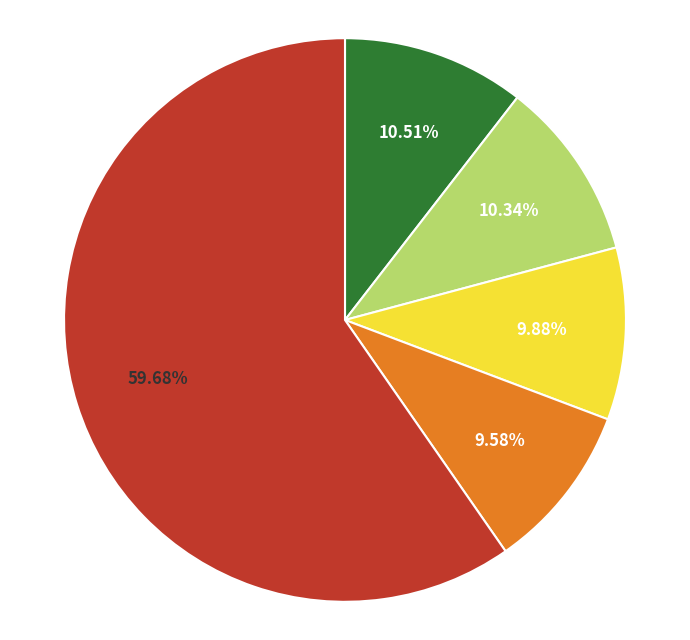

Is there a majority slice in this chart?

Yes